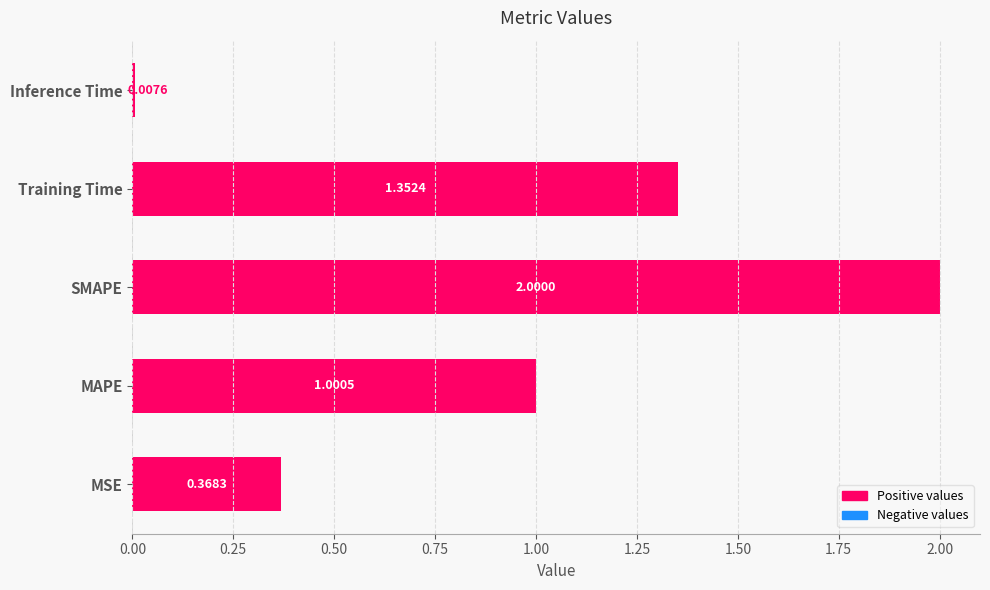

Which has a higher value, MSE or MAPE?

MAPE